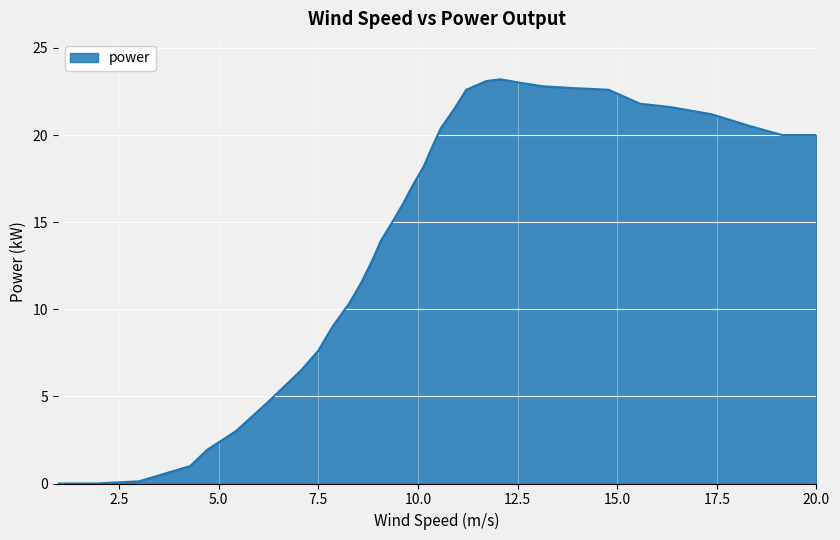

What is the greatest value displayed?

23.2